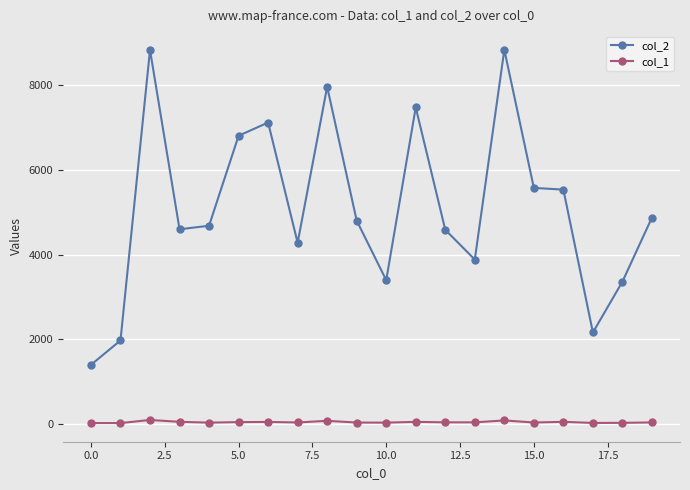

Which series has the largest range (max minus min)?

col_2